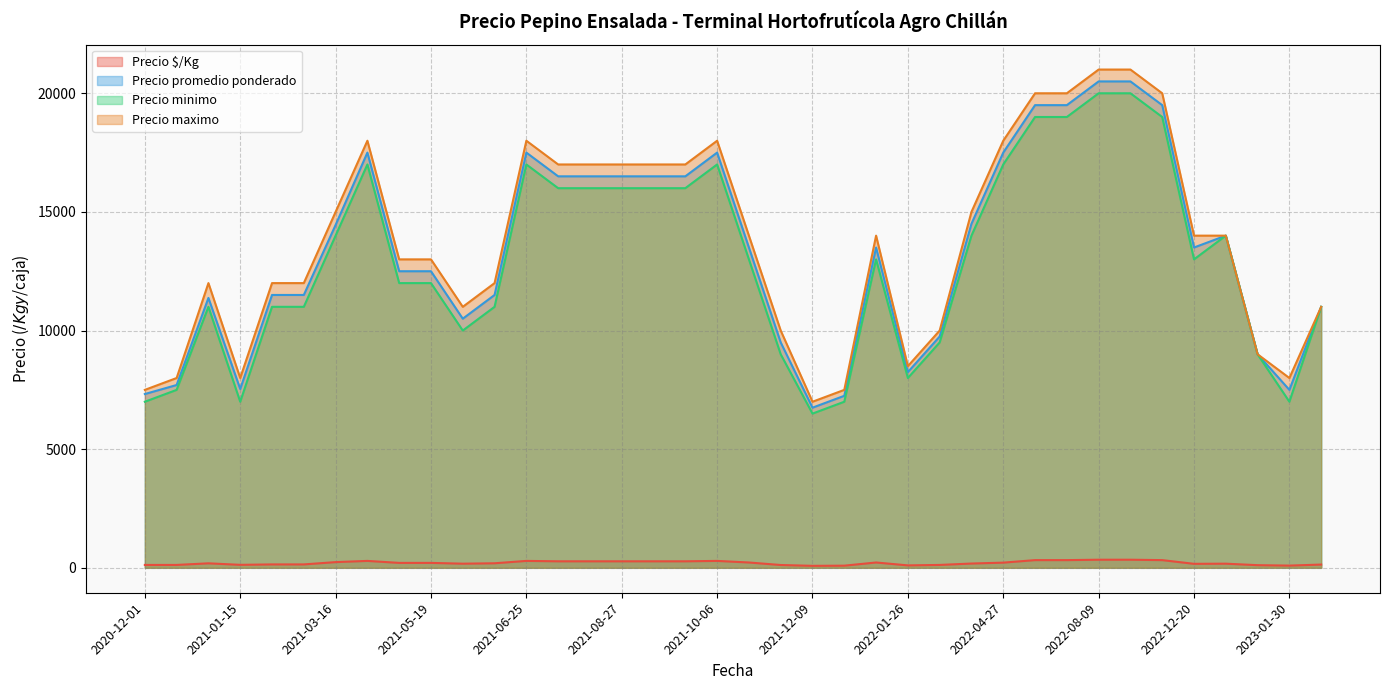

At 2021-11-08, list the series in order from smallest to largest.

Precio $/Kg, Precio minimo, Precio promedio ponderado, Precio maximo